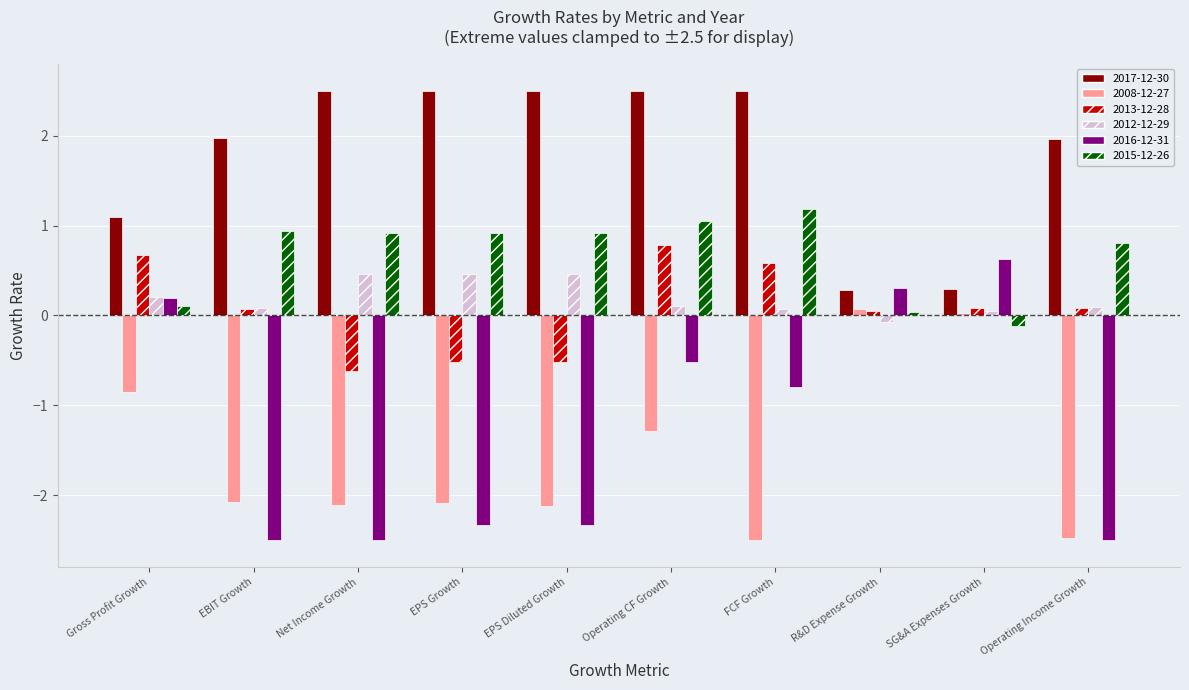

How many data points in 2015-12-26 are above 0?

9